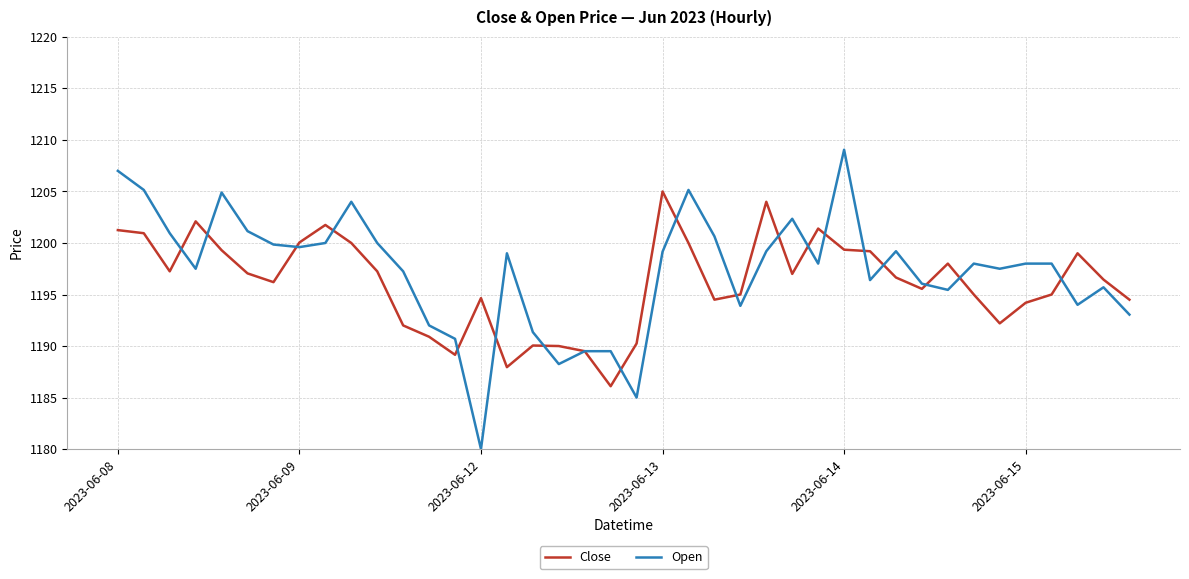

What is the average value of the Close series?

1196.1